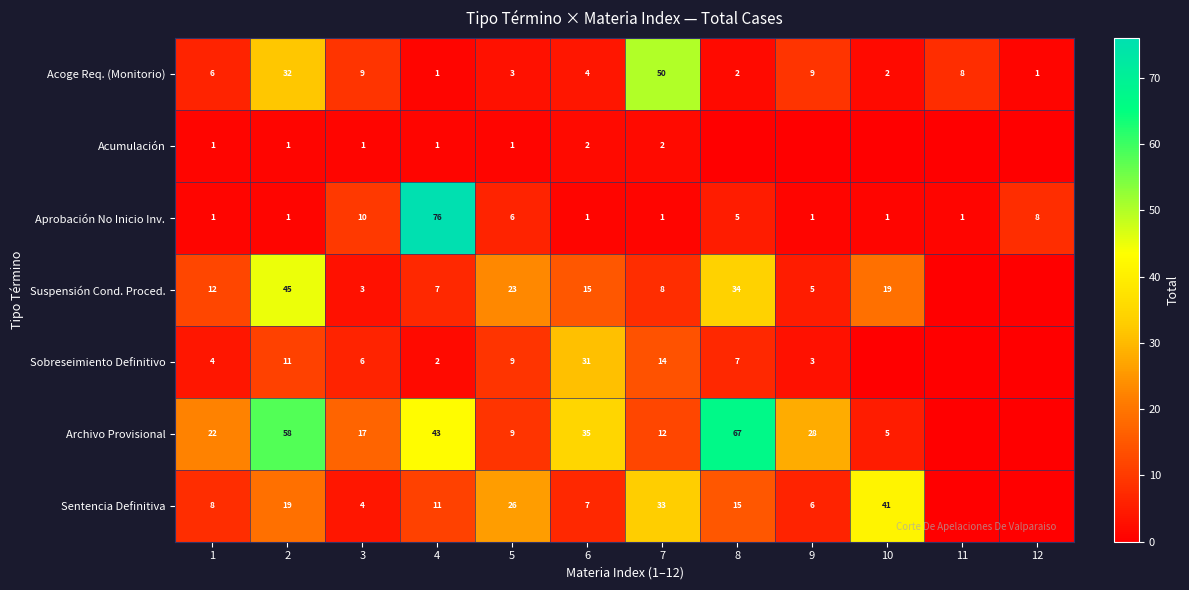

What is the highest value of the Aprobación No Inicio Inv. series?

76